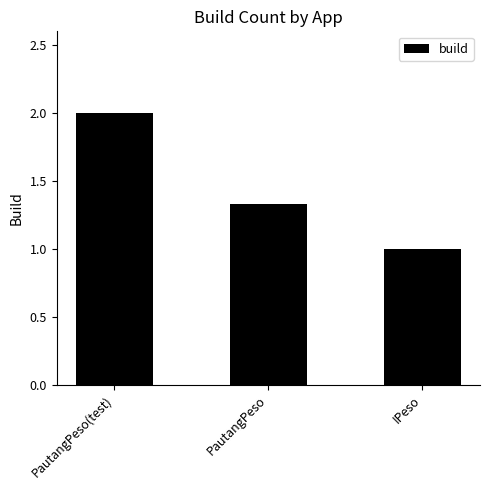

The value at PautangPeso(test) is 1.1. True or false?

False